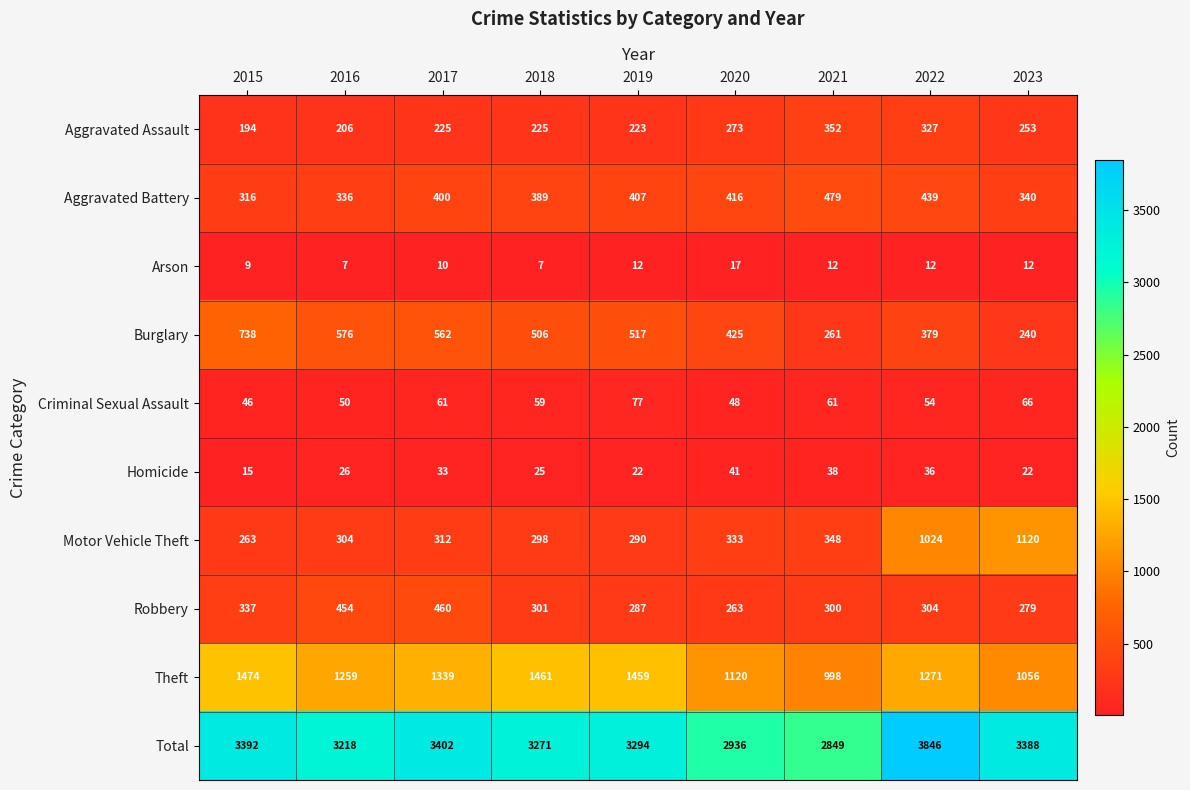

True or false: Homicide has a value of 36 at 2022.

True